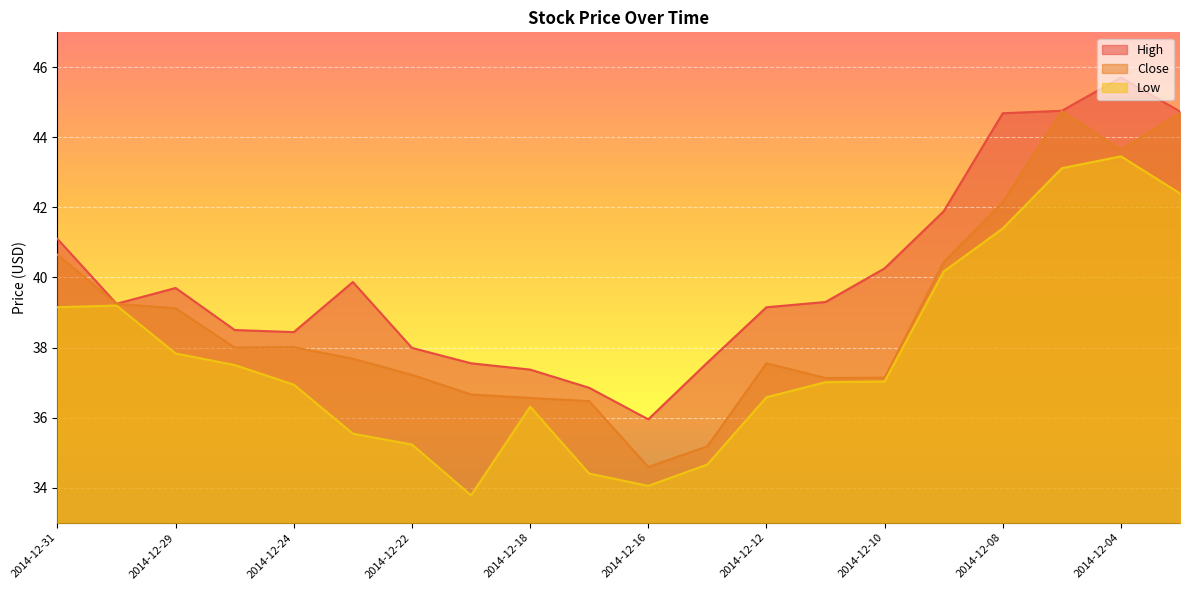

Between 2014-12-15 and 2014-12-30, which is larger?

2014-12-30